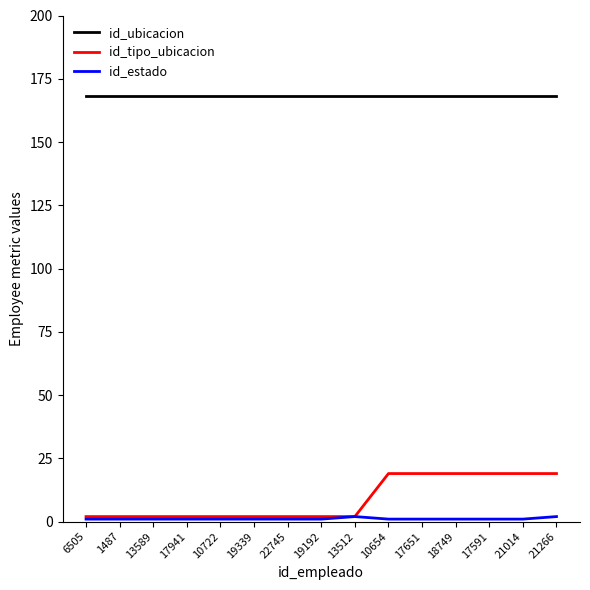

What is the average value of the id_estado series?

1